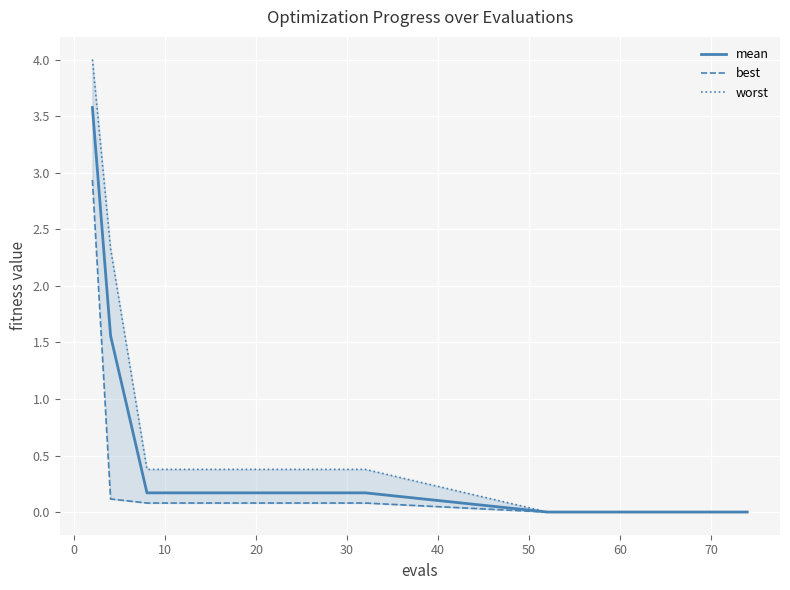

Rank the series by their average value, from lowest to highest.

best, mean, worst